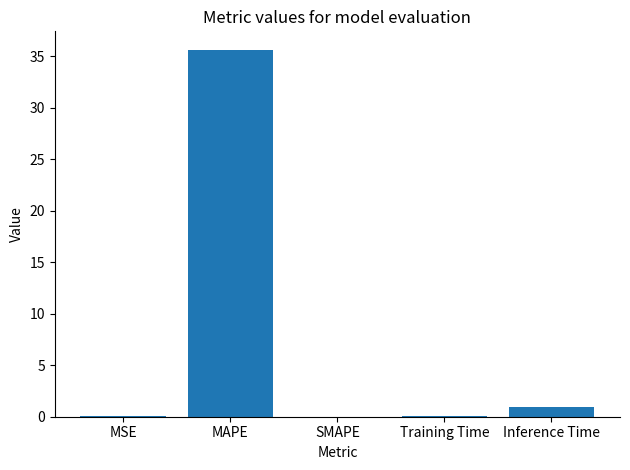

What is the maximum value shown in the chart?

35.6